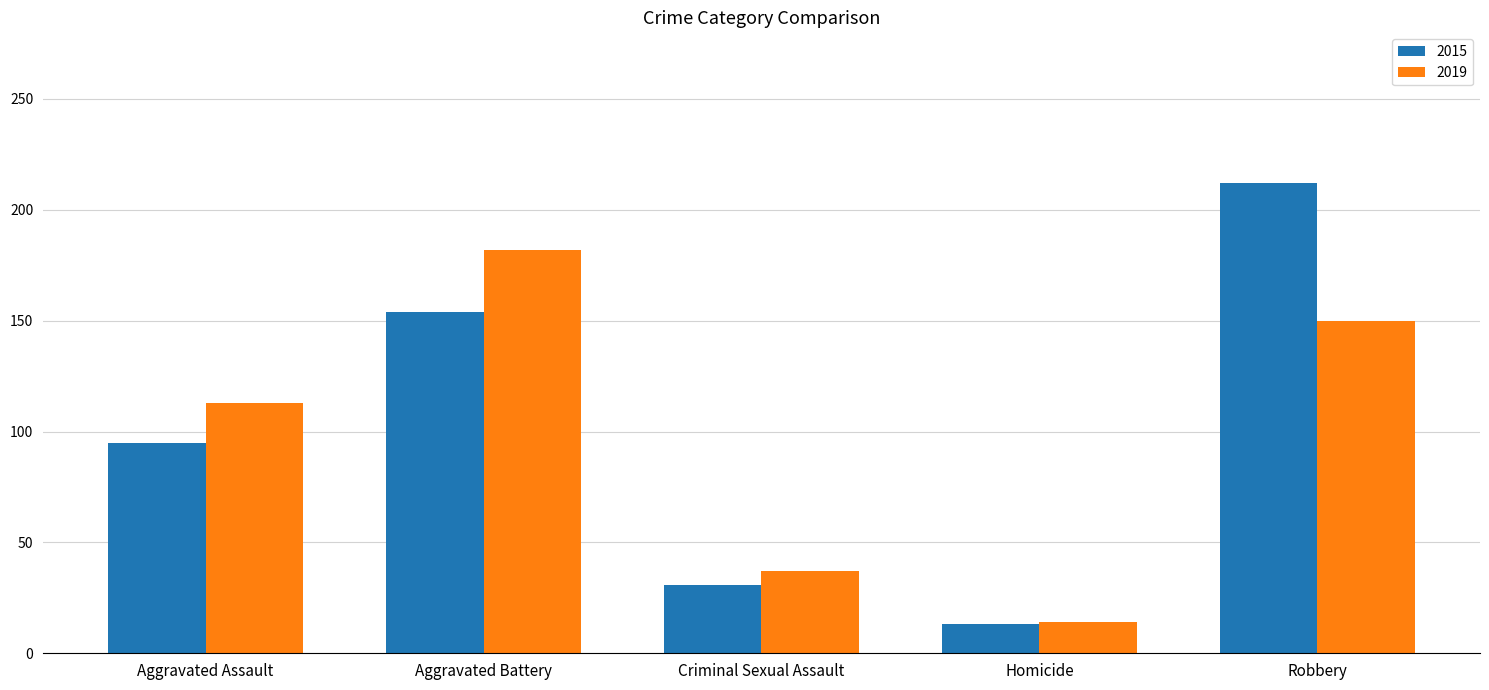

The value of 2015 at Criminal Sexual Assault is 31. True or false?

True